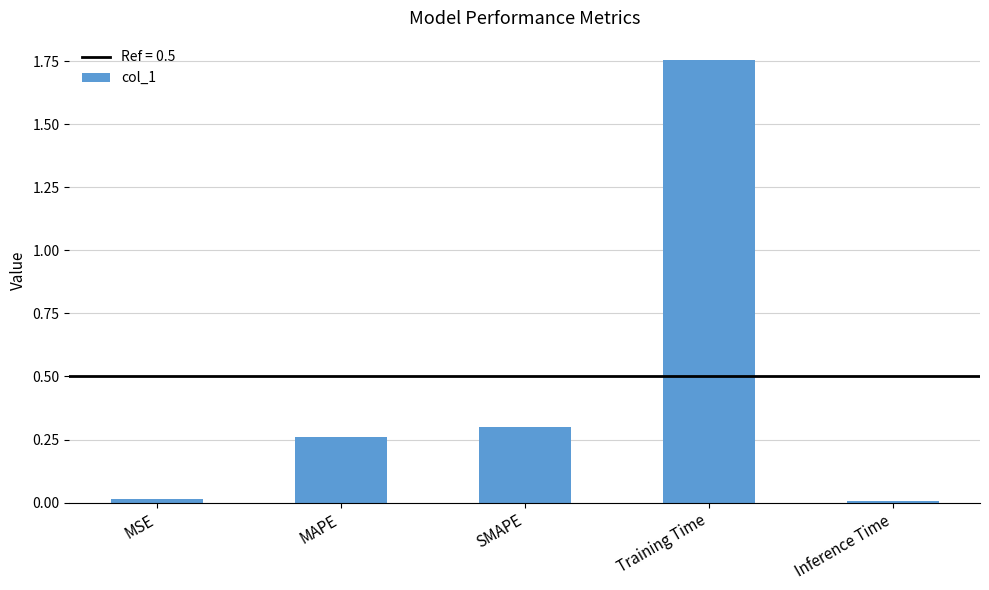

The chart shows a value of 0.0 at MSE. True or false?

True